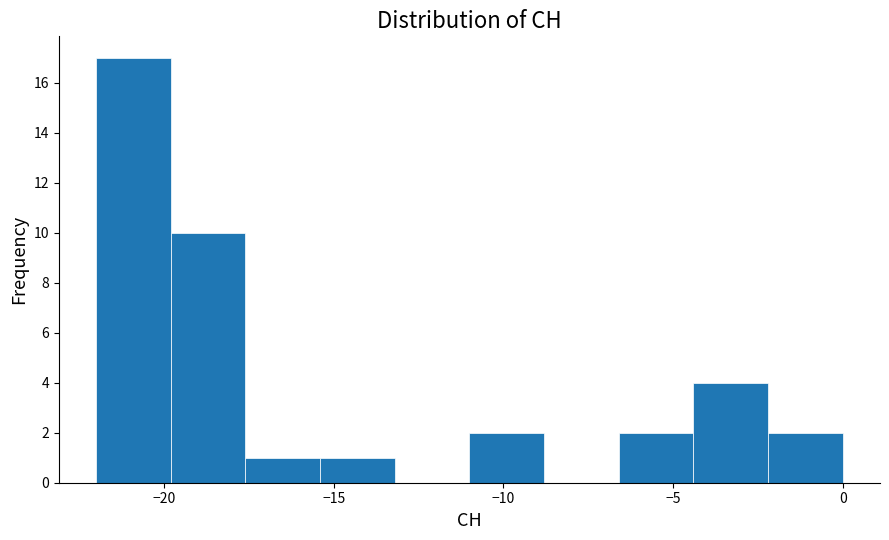

Reading left to right, transcribe this chart: for each bar, give the range it covers on the x-axis and its height. Neither the bar edges nor the heights are printed on the chart, so give them approximately, as read against the axes.

-22.0 to -19.8: 17
-19.8 to -17.6: 10
-17.6 to -15.4: 1
-15.4 to -13.2: 1
-13.2 to -11.0: 0
-11.0 to -8.8: 2
-8.8 to -6.6: 0
-6.6 to -4.4: 2
-4.4 to -2.2: 4
-2.2 to 0.0: 2